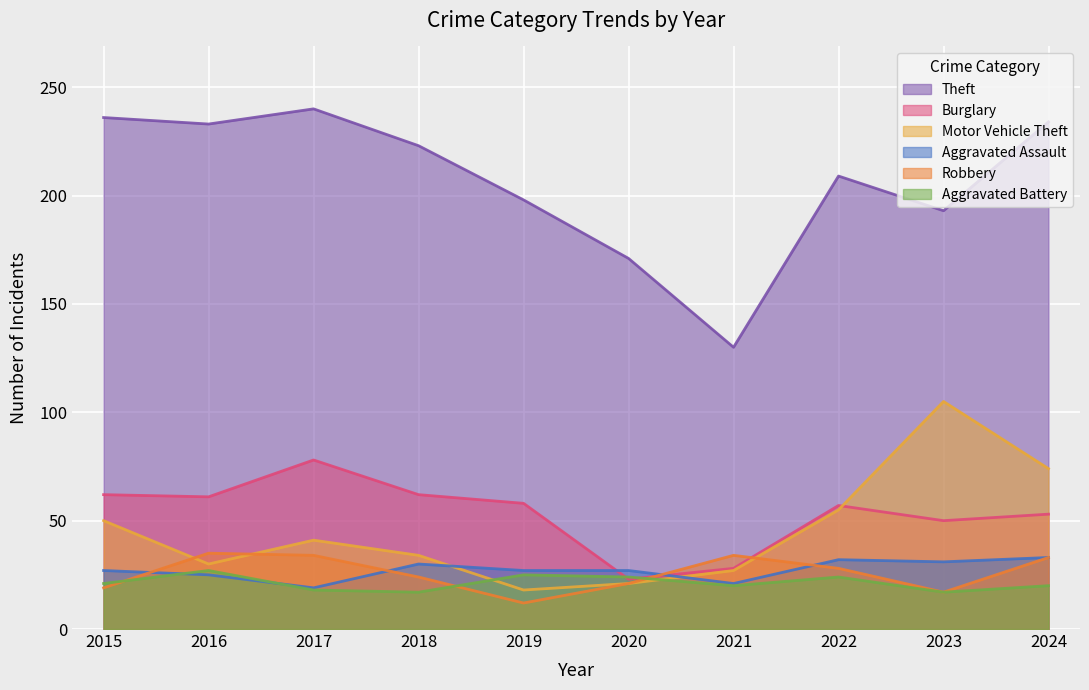

How many times do Aggravated Battery and Robbery cross each other?

3